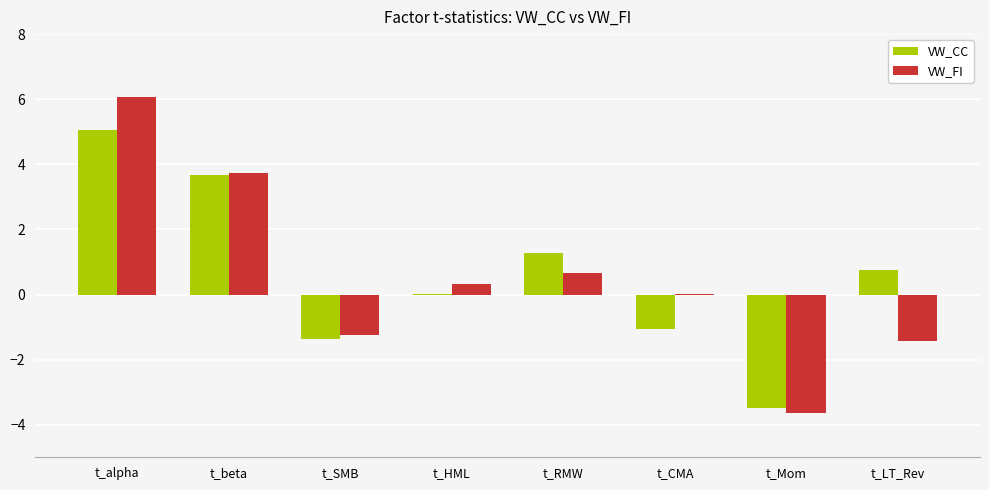

The VW_CC series shows -3.5 at t_Mom. True or false?

True